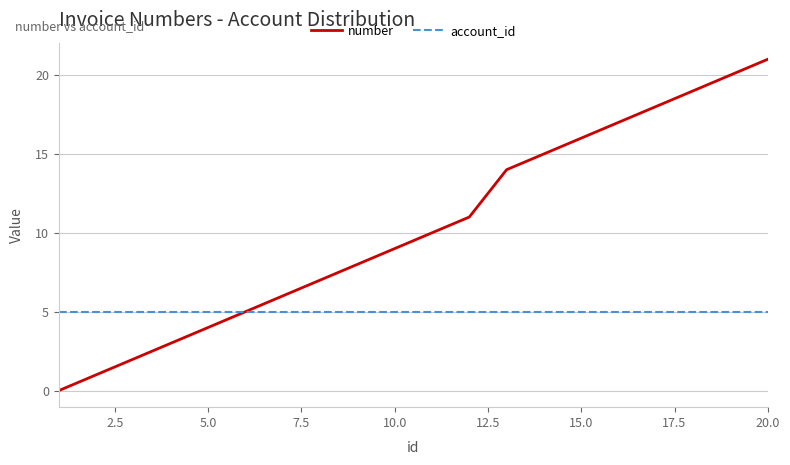

What is the minimum value for account_id?

5